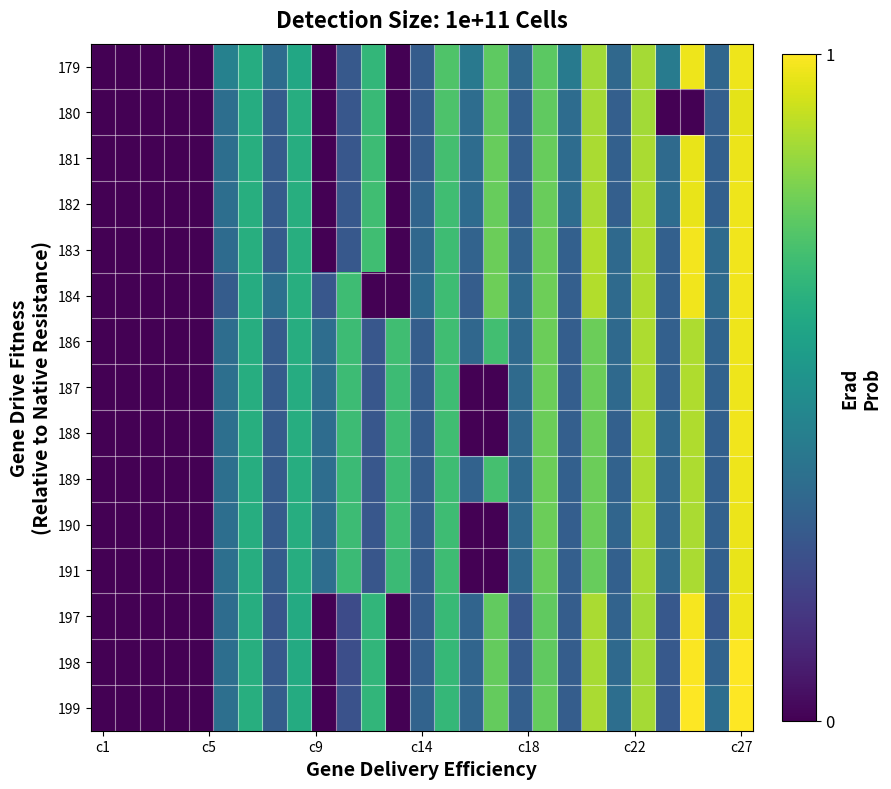

Which series has the largest range (max minus min)?

199